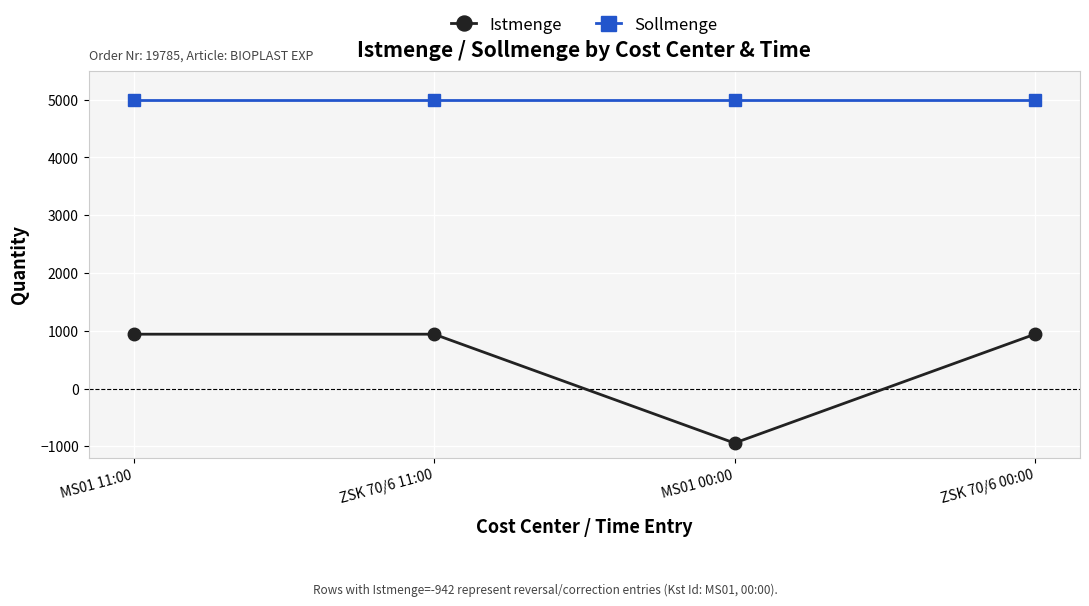

What is the value of the Sollmenge point at the 4th from the left?

5000